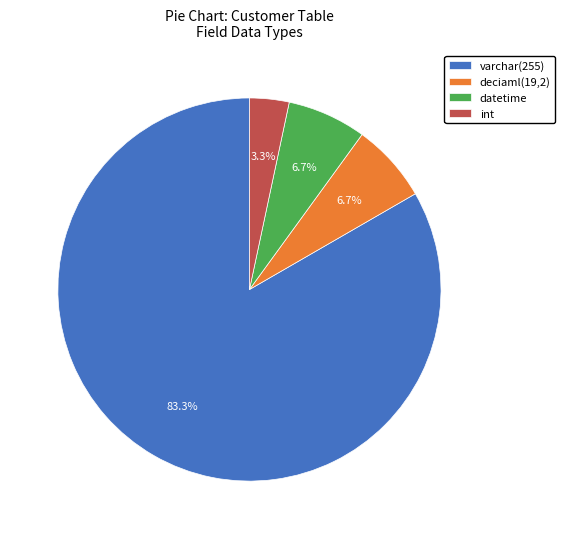

Count the number of slices in the pie.

4